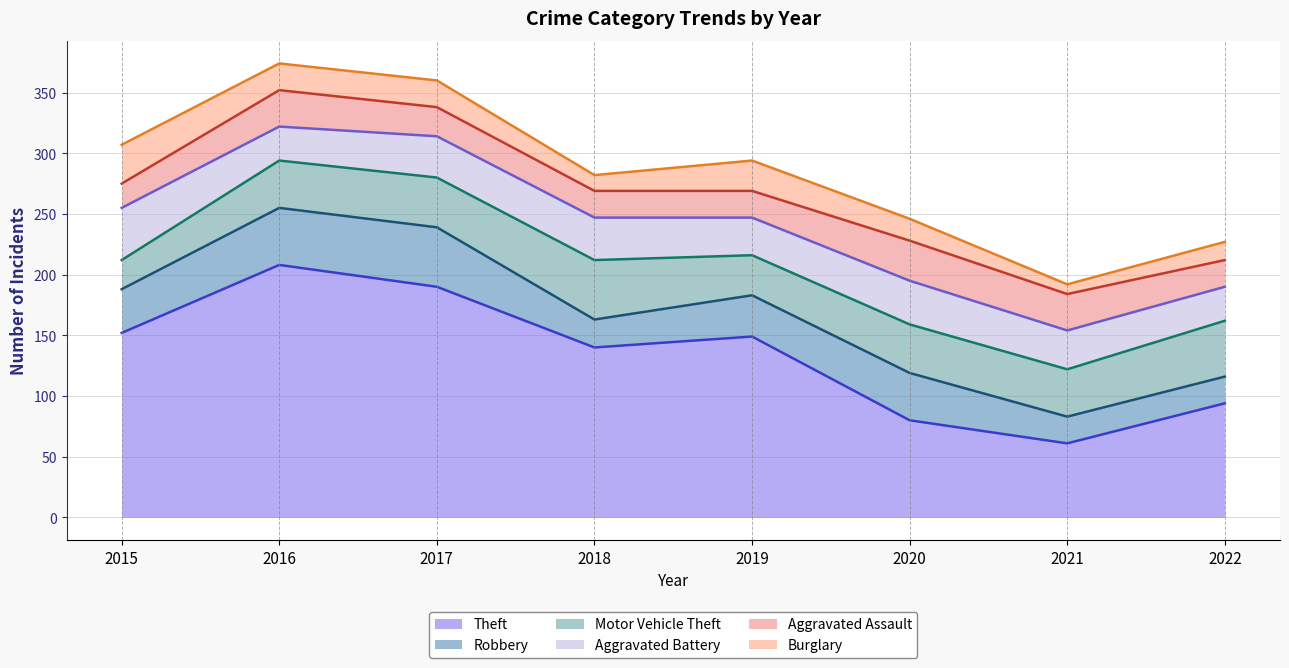

Which series has the largest total across all categories?

Theft